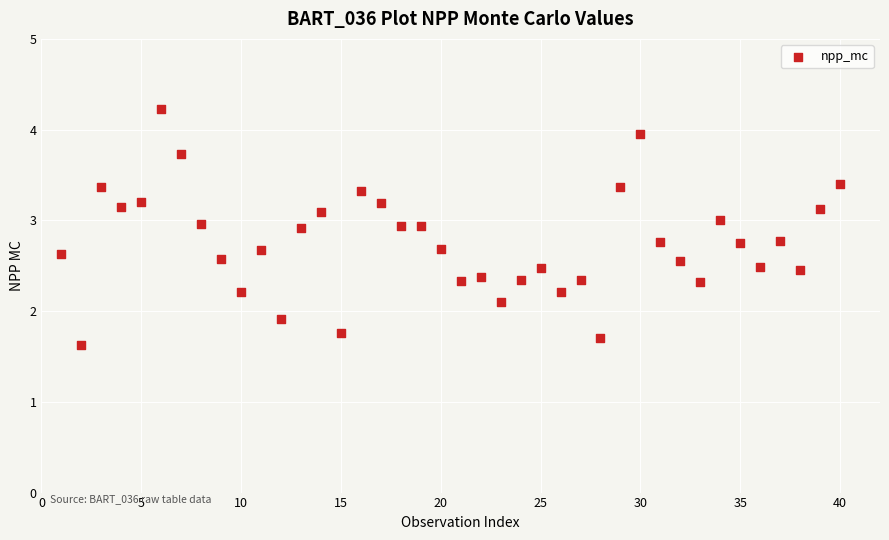

What is the range of Y values (max minus min)?

2.6